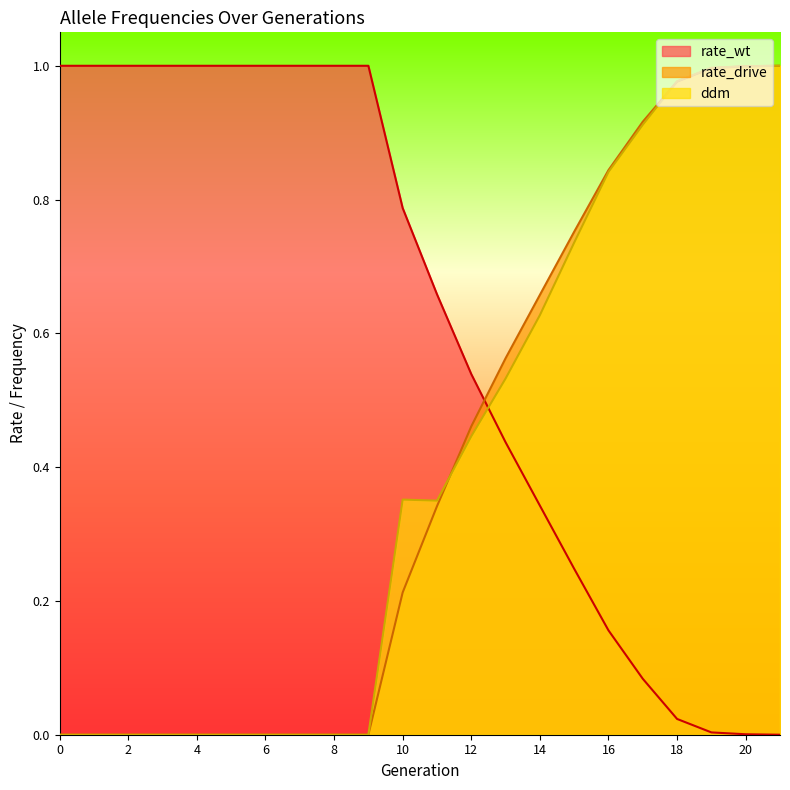

How many intersections are there between ddm and rate_drive?

2